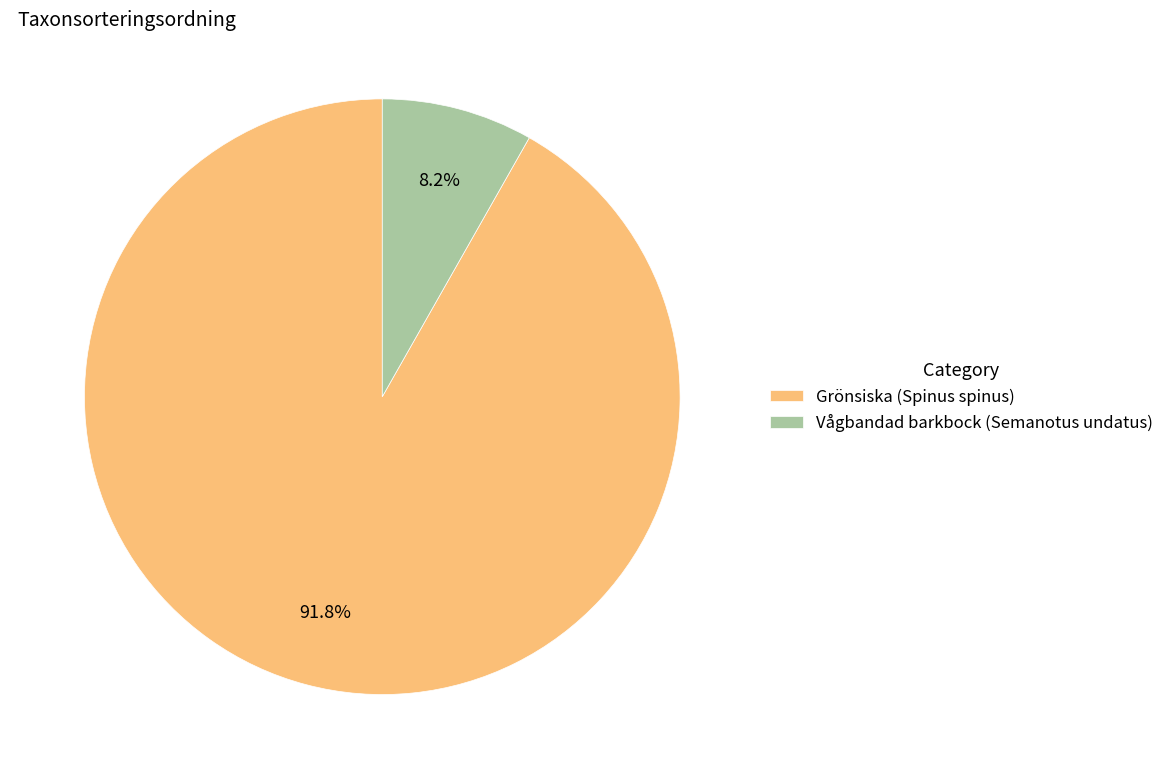

Combined, what portion of the pie is Vågbandad barkbock (Semanotus undatus) and Grönsiska (Spinus spinus)?

100.0%